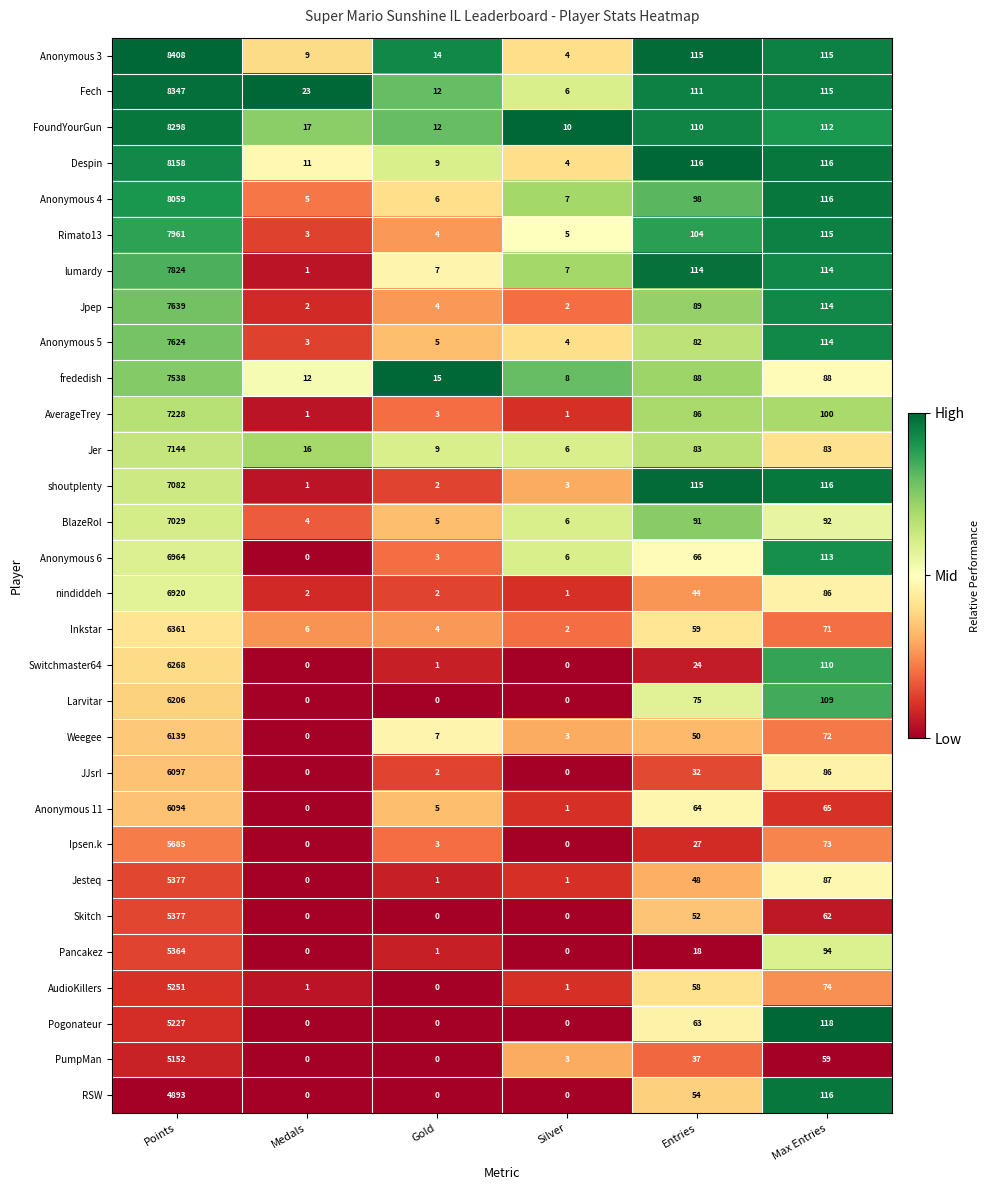

What is the difference between the highest and lowest values at Silver?

10